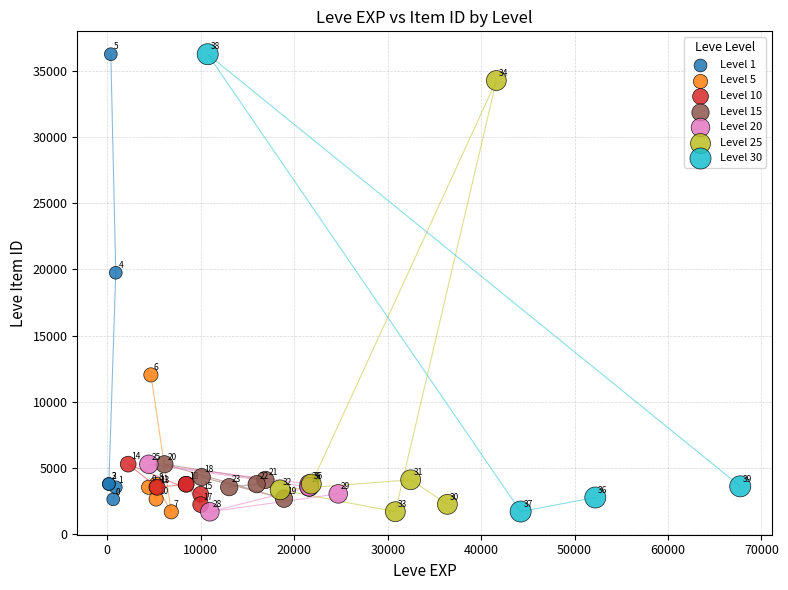

Which series reaches the minimum Y coordinate?

Level 5